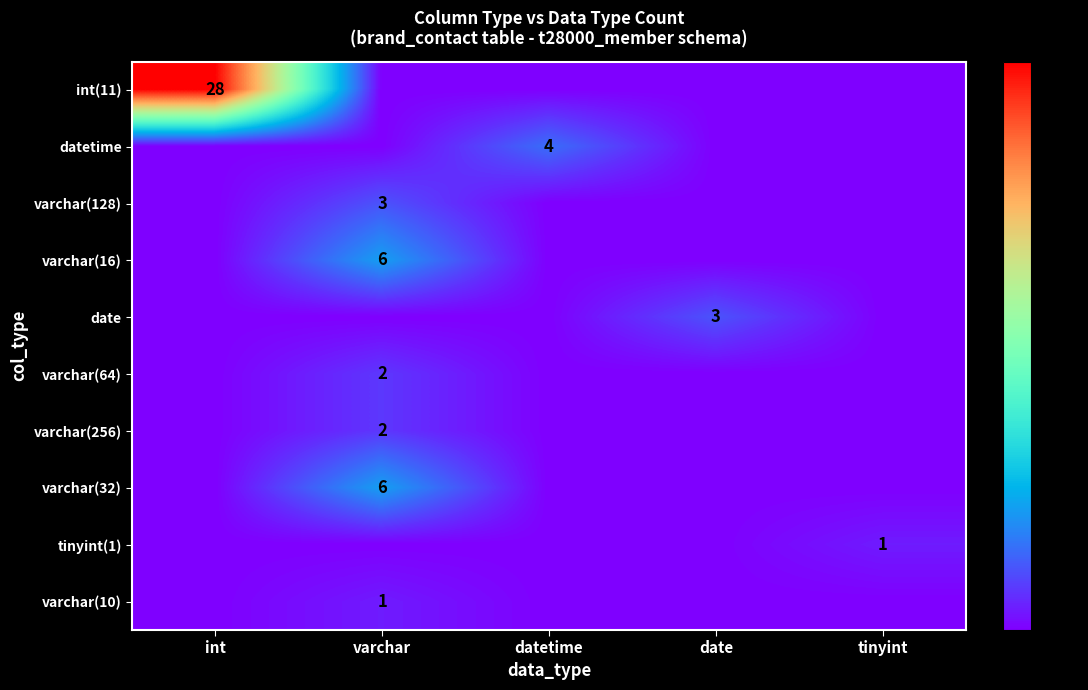

The varchar(256) series shows 3 at varchar. True or false?

False